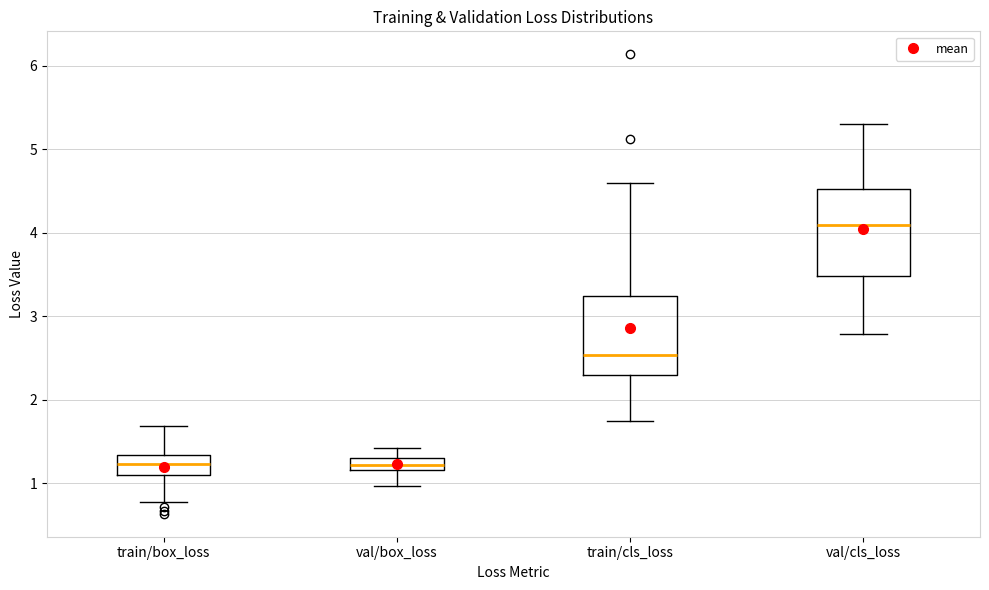

Which box is the tallest, from its lower edge to its upper edge?

val/cls_loss